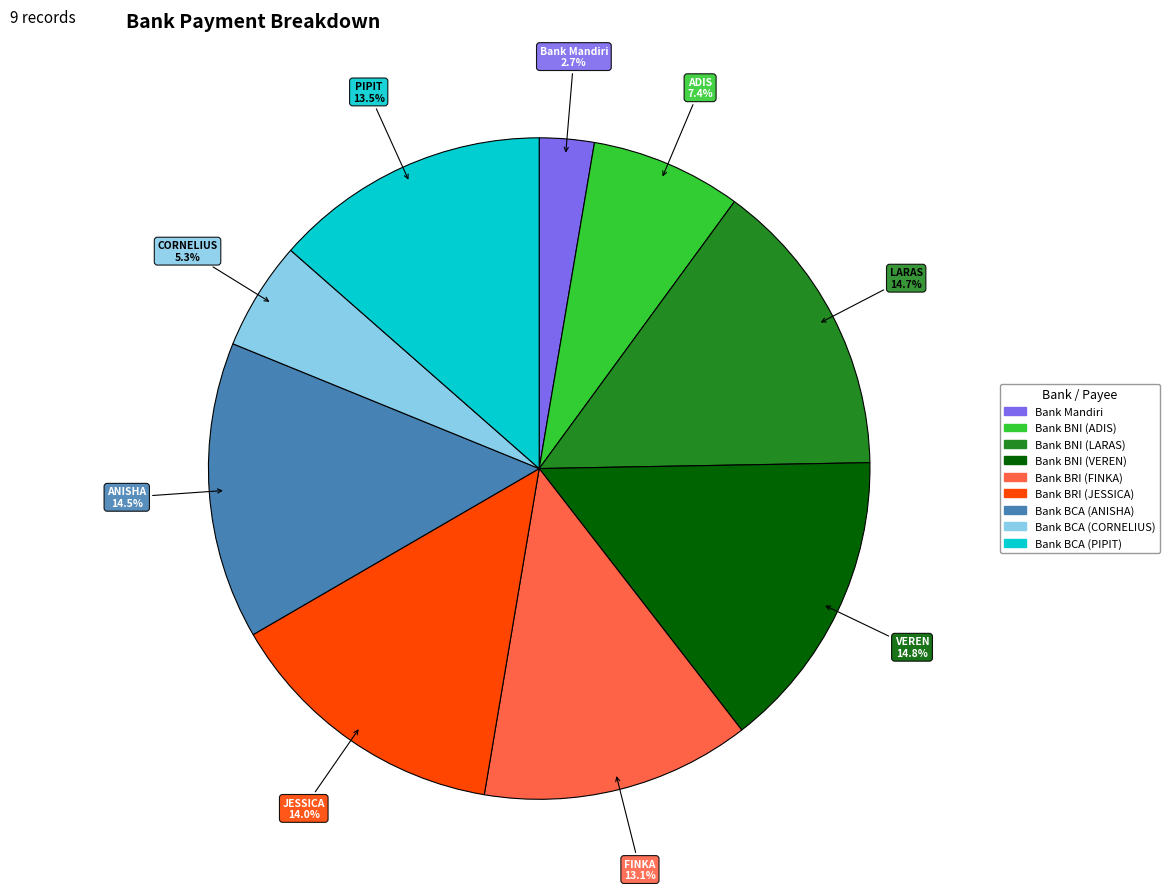

Which has a higher value, Bank BNI (LARAS) or Bank Mandiri?

Bank BNI (LARAS)